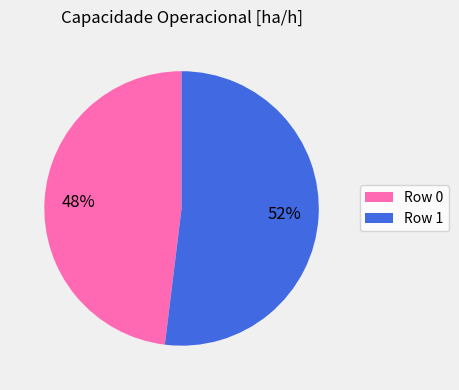

Is it true that Row 0 is 35% of the pie?

False